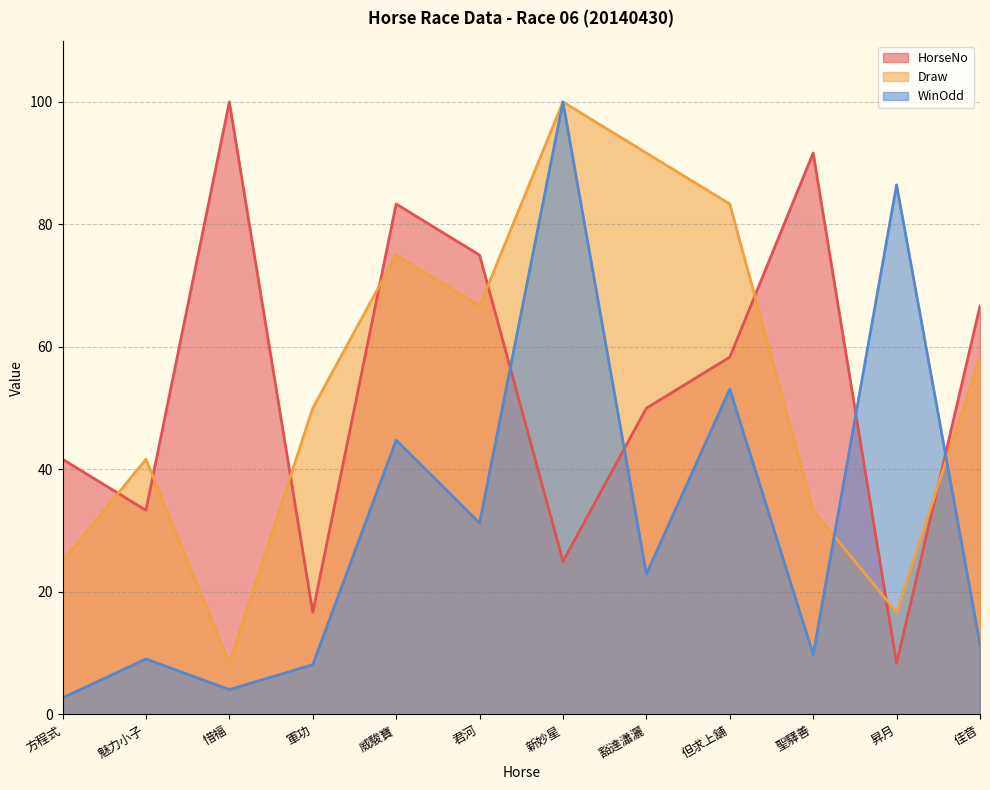

The value of HorseNo at 威駿寶 is 83.3. True or false?

True